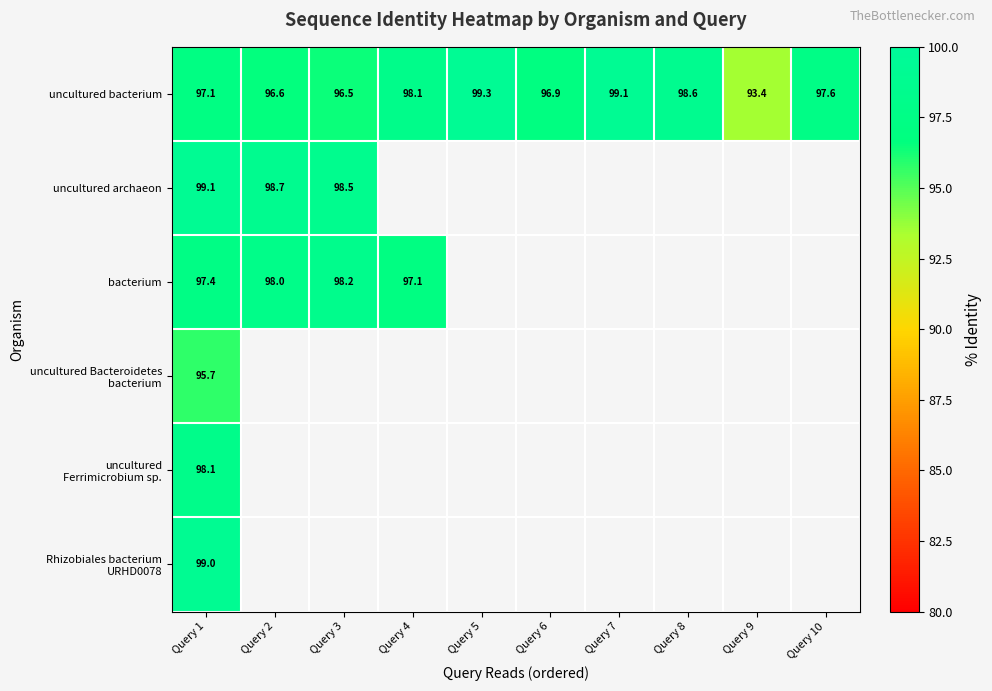

Which series has the largest total across all categories?

uncultured bacterium